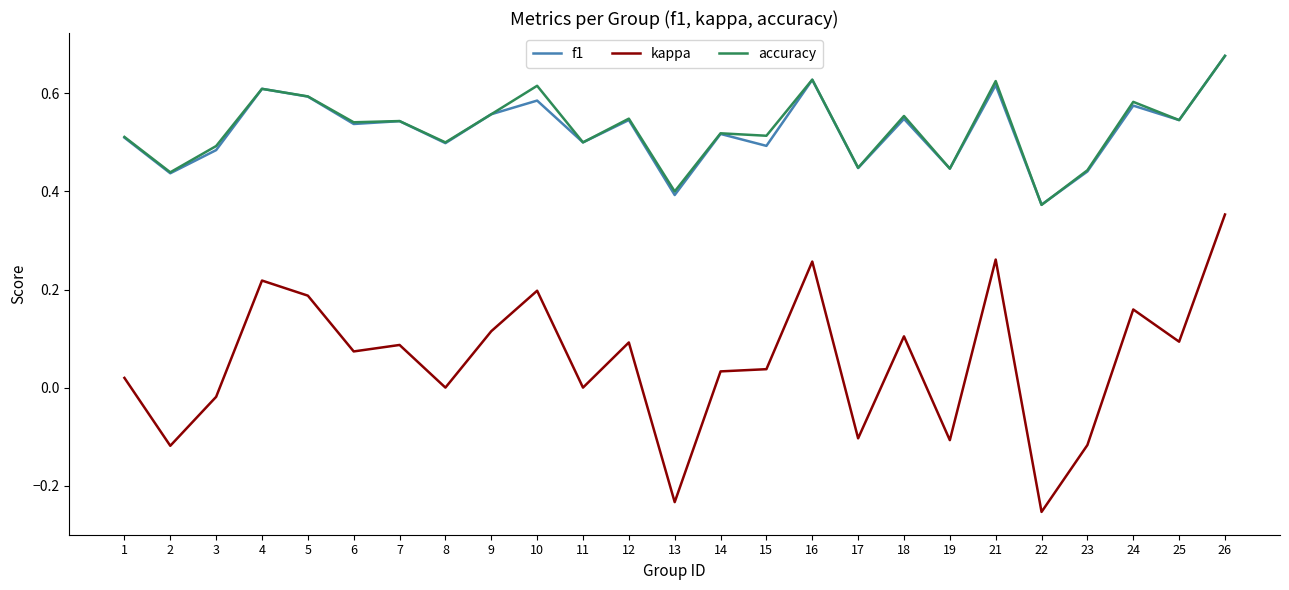

Is the value of kappa at 19 greater than the value of f1 at 23?

No